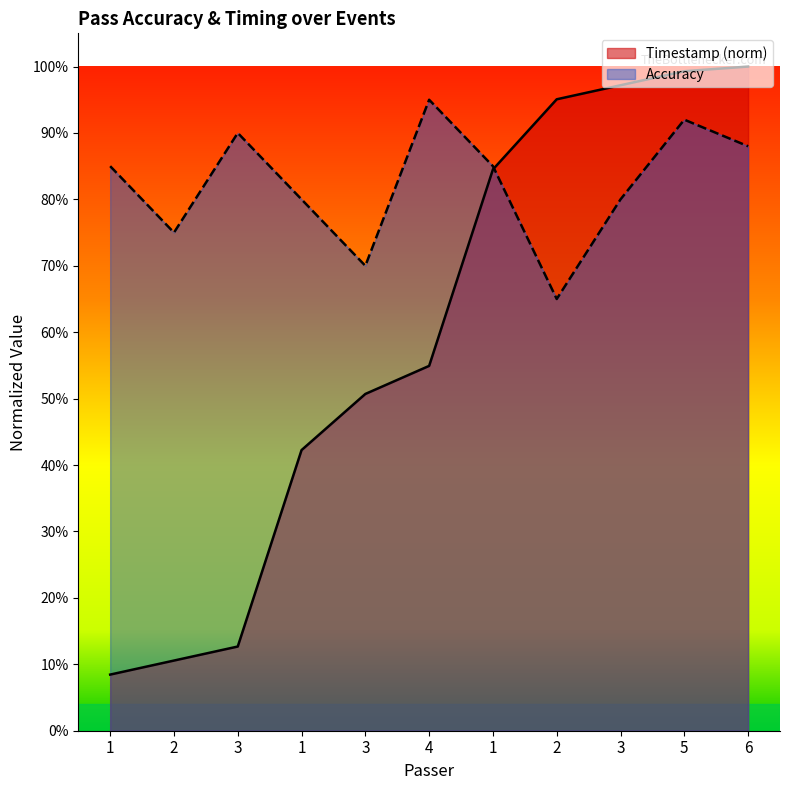

Is the value of Timestamp (norm) at 1 greater than the value of Accuracy at 3?

No